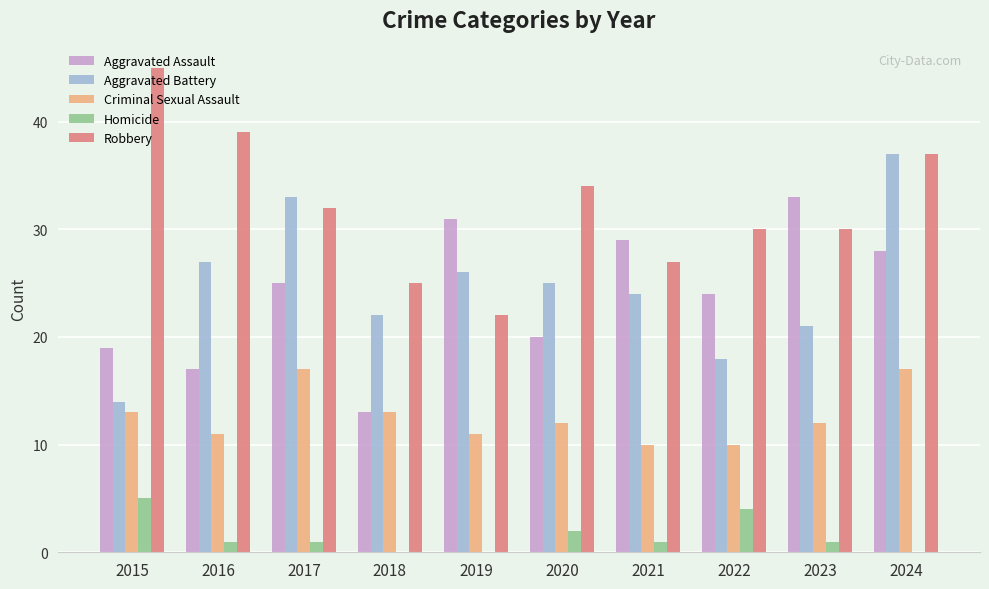

What is the approximate value of Aggravated Battery at 2016?

27